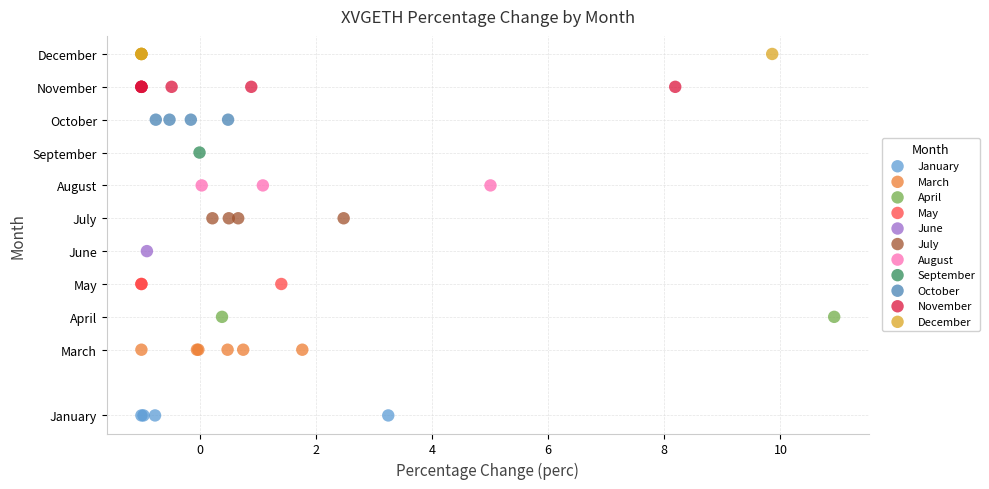

Which series contains the lowest Y value?

January